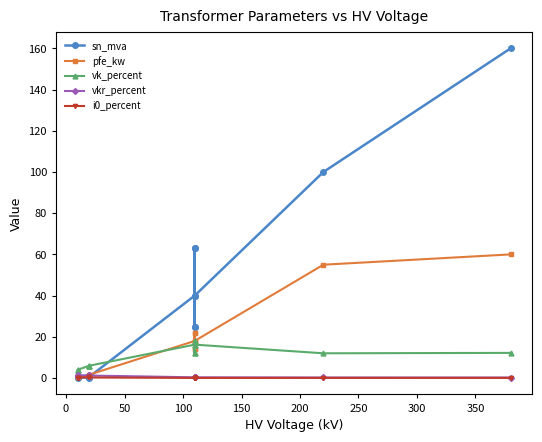

What is the value of the i0_percent point at the 12th from the left?

0.1